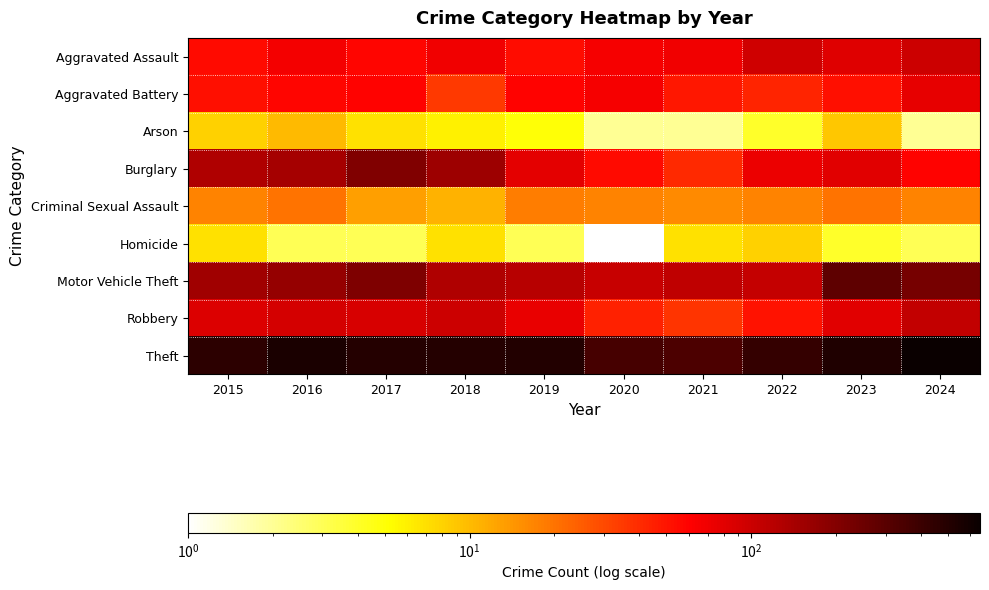

Reading right to left, list all the values displayed in this chart.

Aggravated Assault: 2024=99	2023=82	2022=95	2021=70	2020=66	2019=54	2018=69	2017=58	2016=67	2015=55
Aggravated Battery: 2024=77	2023=52	2022=43	2021=48	2020=66	2019=59	2018=35	2017=59	2016=58	2015=53
Arson: 2024=2	2023=9	2022=4	2021=2	2020=2	2019=5	2018=6	2017=7	2016=10	2015=8
Burglary: 2024=59	2023=81	2022=72	2021=41	2020=55	2019=79	2018=156	2017=204	2016=145	2015=130
Criminal Sexual Assault: 2024=17	2023=20	2022=17	2021=16	2020=17	2019=18	2018=11	2017=13	2016=20	2015=17
Homicide: 2024=3	2023=4	2022=8	2021=7	2020=1	2019=3	2018=7	2017=3	2016=3	2015=7
Motor Vehicle Theft: 2024=229	2023=287	2022=106	2021=112	2020=103	2019=121	2018=130	2017=209	2016=169	2015=150
Robbery: 2024=109	2023=81	2022=51	2021=37	2020=44	2019=75	2018=99	2017=88	2016=91	2015=84
Theft: 2024=649	2023=526	2022=432	2021=339	2020=355	2019=508	2018=495	2017=493	2016=555	2015=464